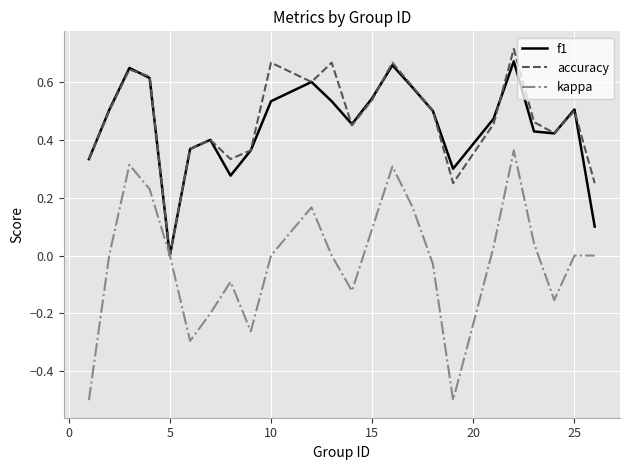

Which series has the widest spread of values?

kappa